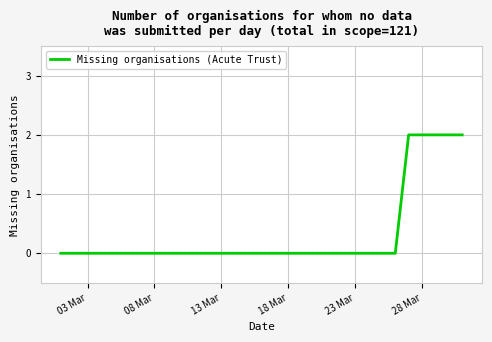

Count the values in the range 0 to 1.

26